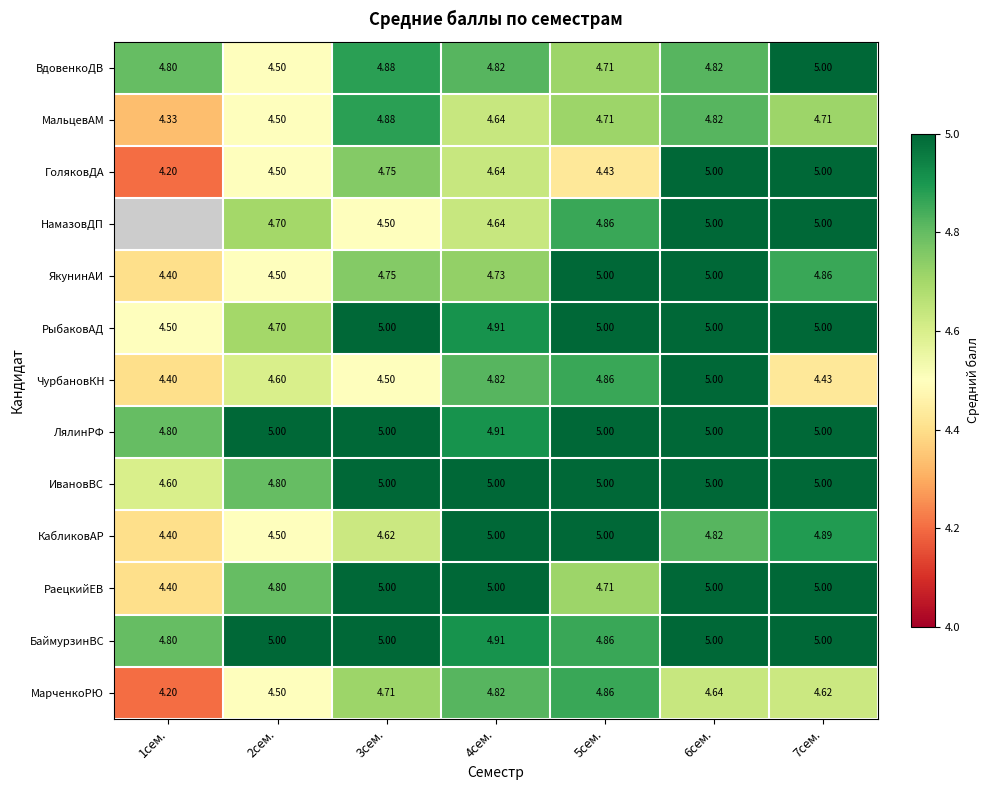

Is the value of НамазовДП at 5сем. greater than the value of БаймурзинВС at 7сем.?

No